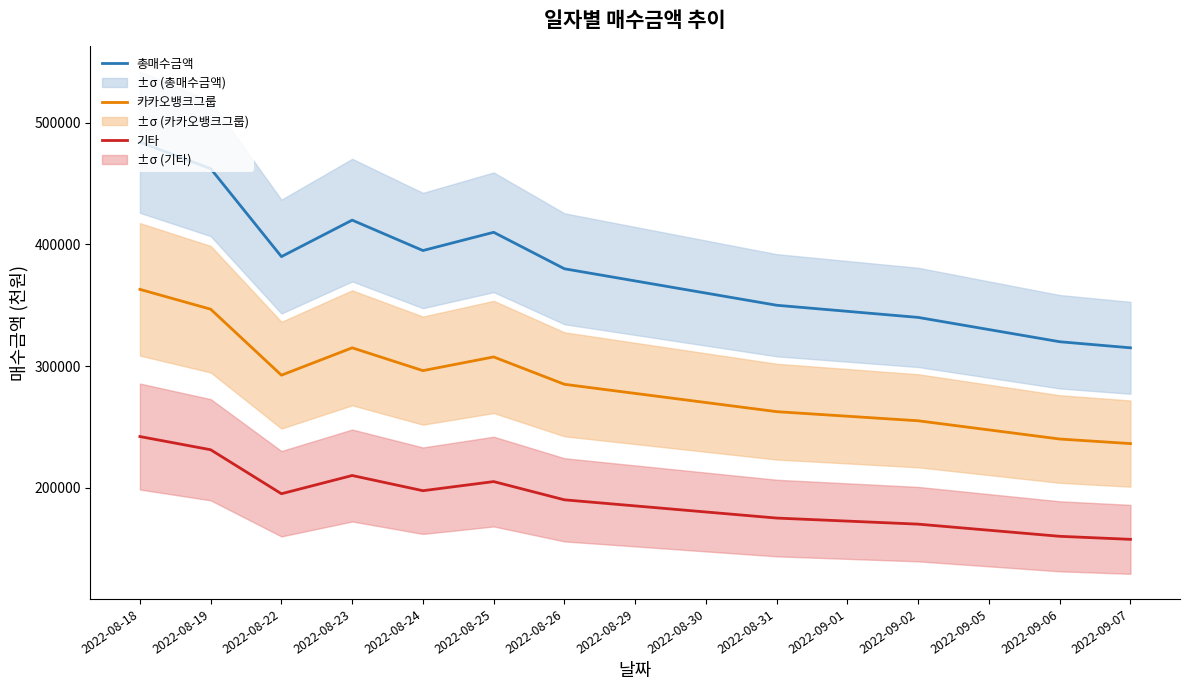

Where is 총매수금액 nearest to the value 399543?

2022-08-24